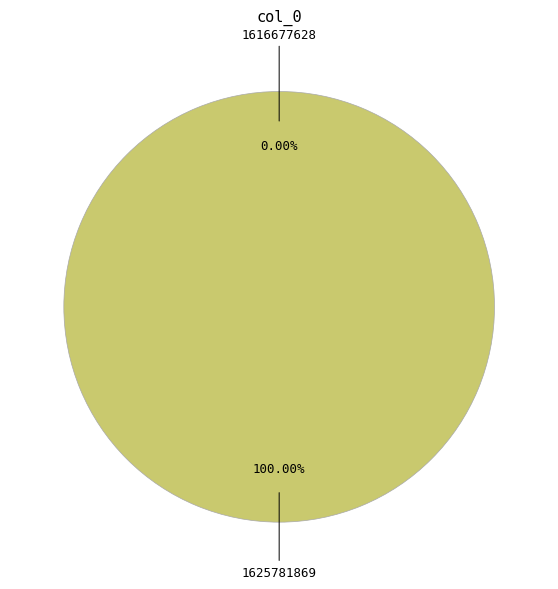

Count the number of slices in the pie.

2